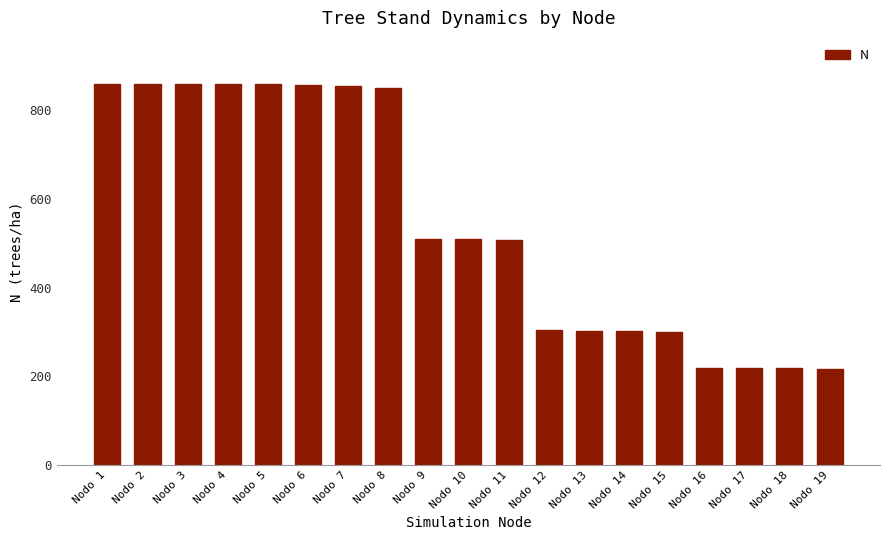

How many distinct data groups are displayed?

1